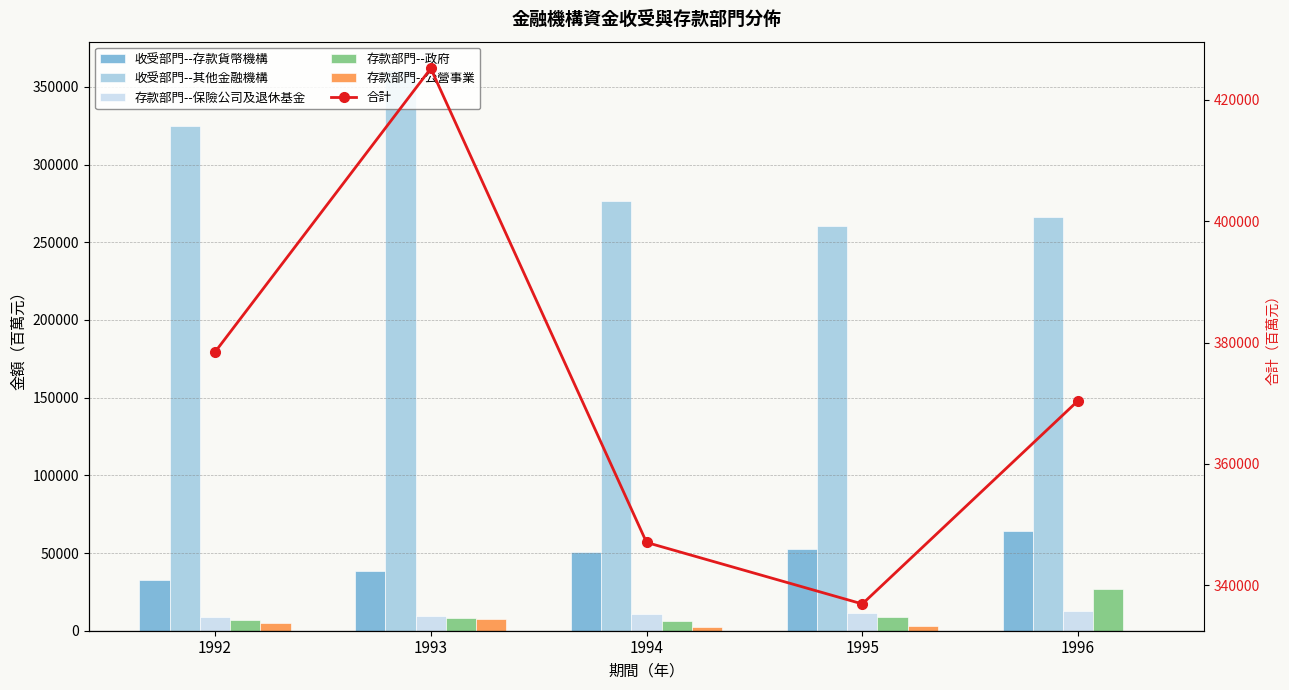

Reading left to right, list all the values displayed in this chart.

收受部門--存款貨幣機構: 32474	38647	50830	52773	64017
收受部門--其他金融機構: 325028	361091	276617	260731	266438
存款部門--保險公司及退休基金: 9074	9480	10927	11323	12919
存款部門--政府: 6734	8401	6430	9075	27028
存款部門--公營事業: 5120	7537	2258	3028	22
合計: 378430	425156	347062	336930	370424